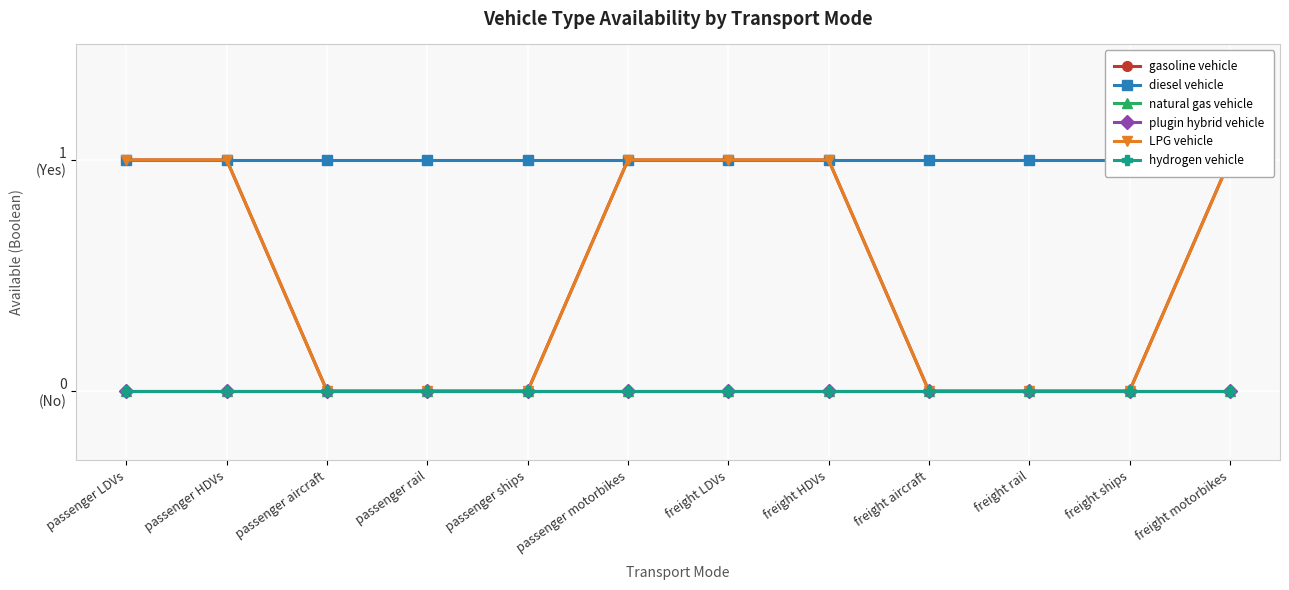

Count the number of categories in the chart.

12